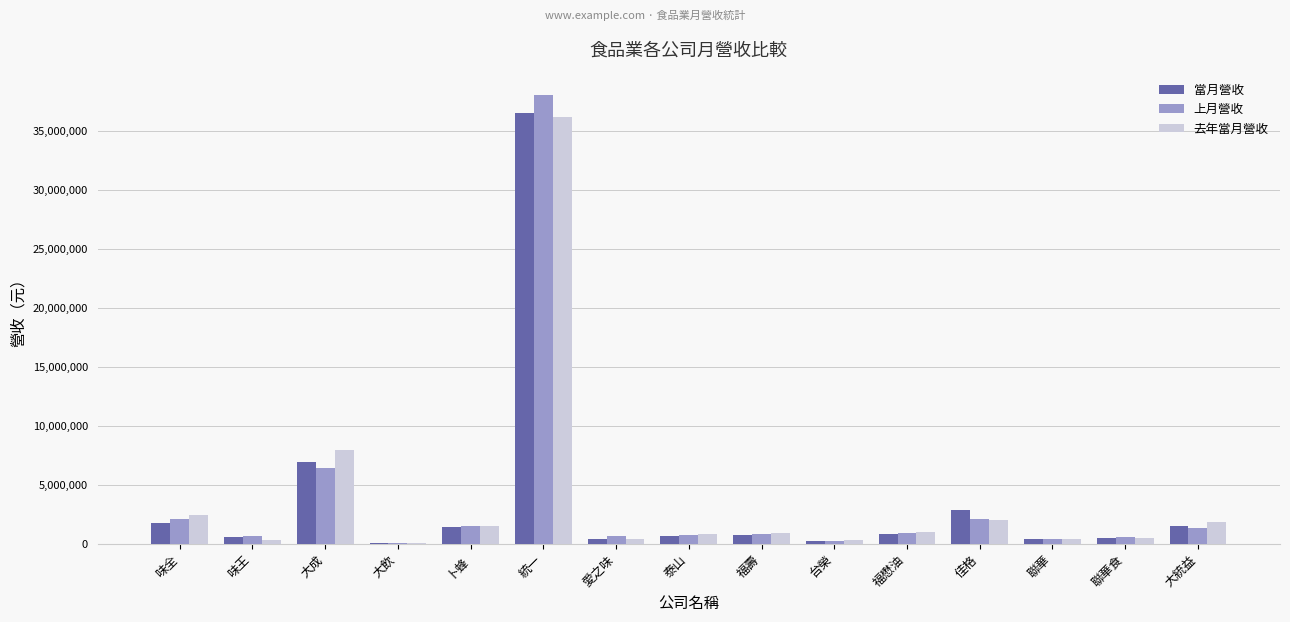

How many groups of bars are there?

15